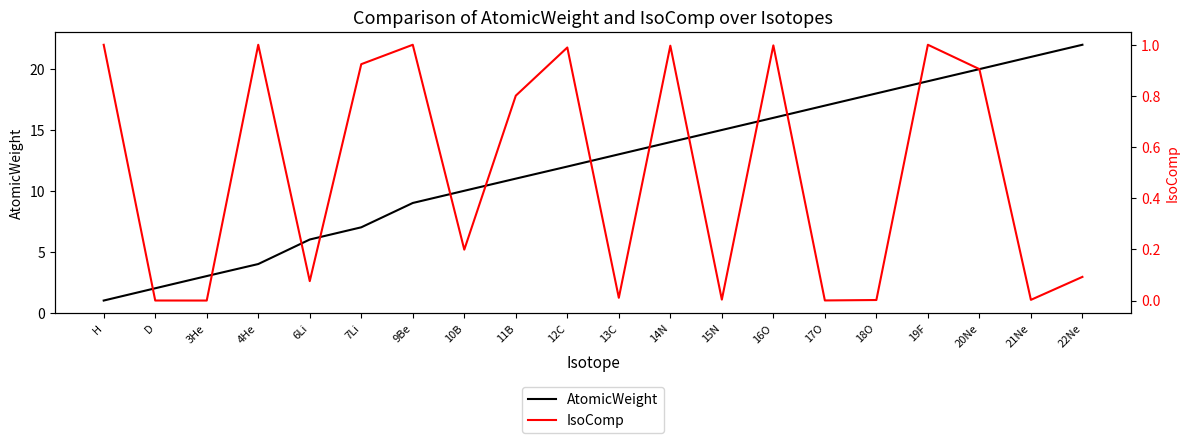

Is the value of IsoComp at 13C greater than the value of AtomicWeight at 19F?

No